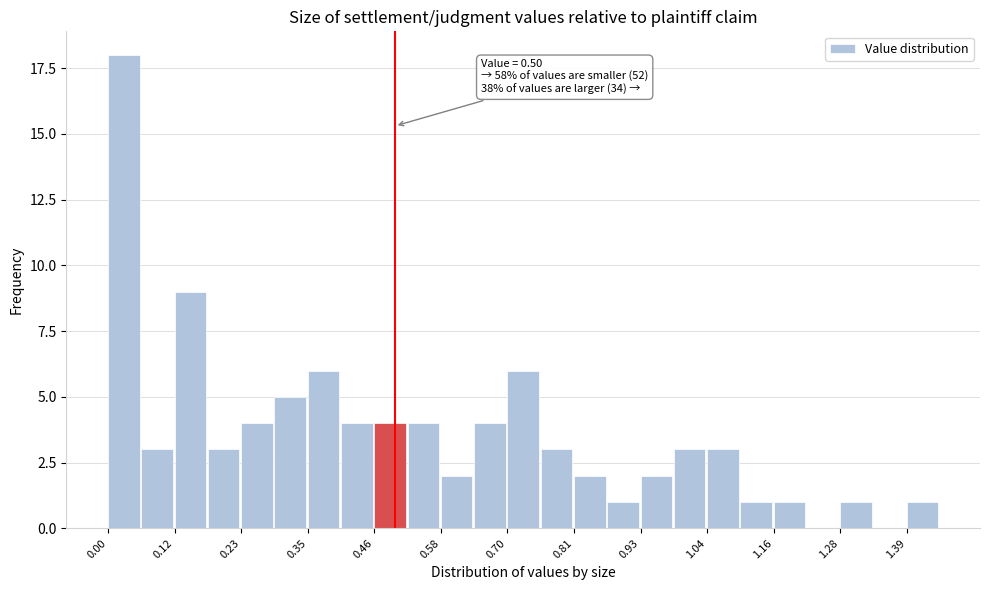

Around what value on the x-axis is the tallest bar? Give the approximate position of its centre, as read against the axis.

0.02